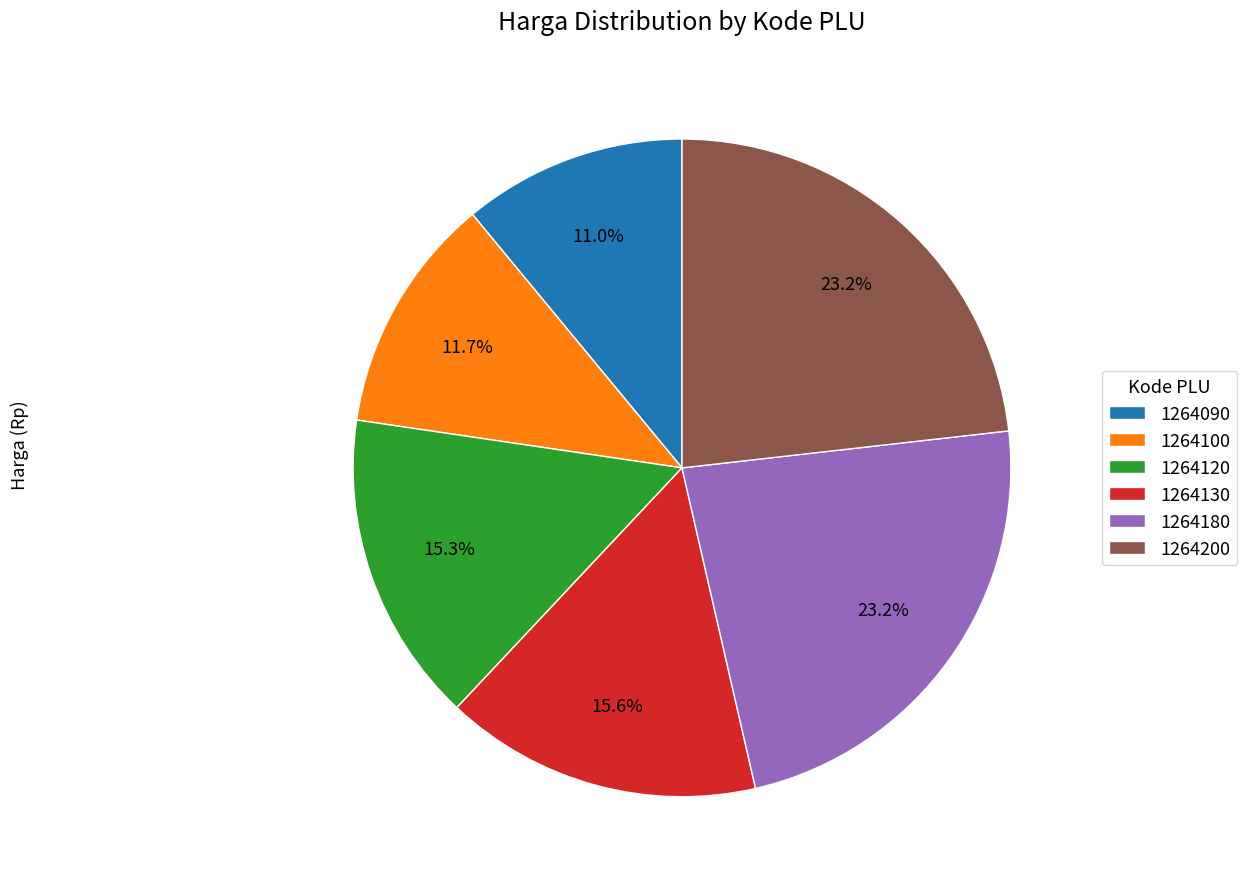

Between 1264130 and 1264180, which is larger?

1264180